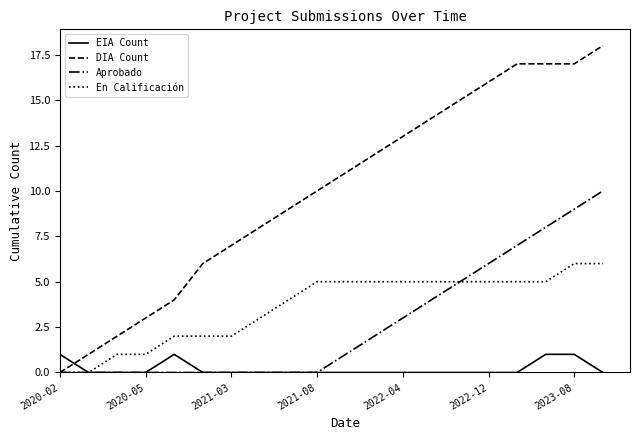

What is the maximum value shown in the chart?

18